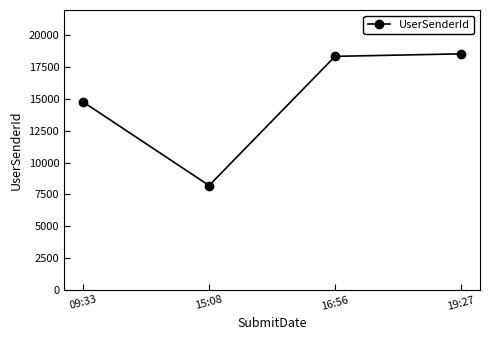

What is the label of the 2nd point from the right?

16:56